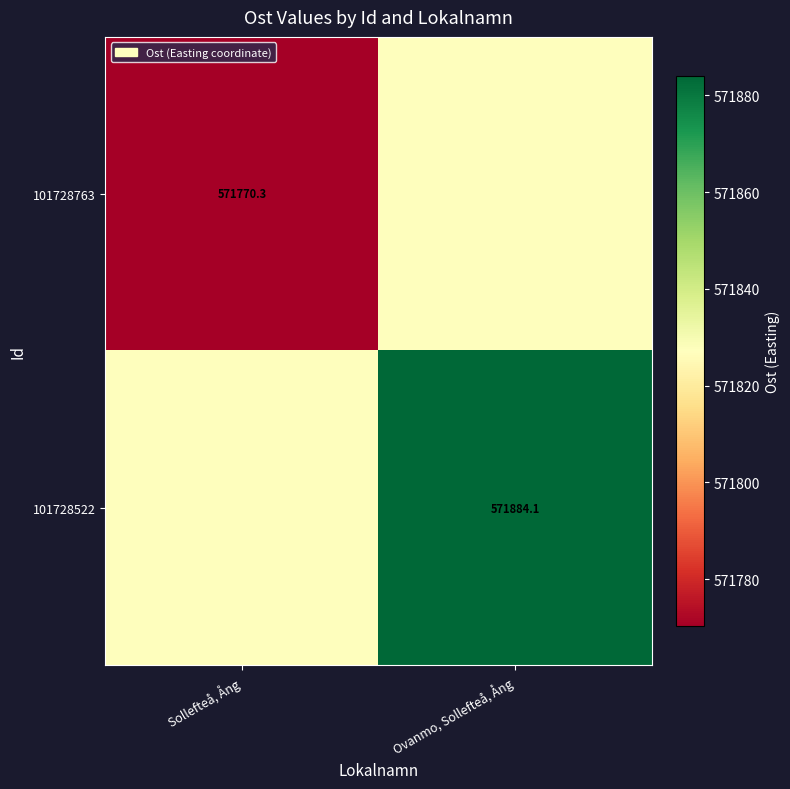

Rank the series by their maximum value, from lowest to highest.

101728763, 101728522